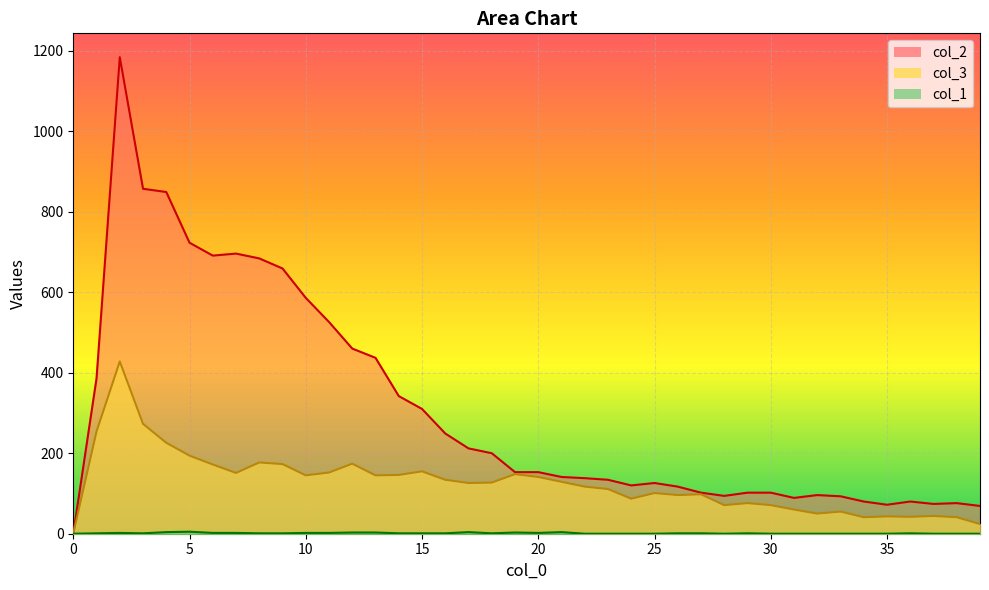

In col_2, how many points are lower than both neighbors (excluding endpoints)?

6